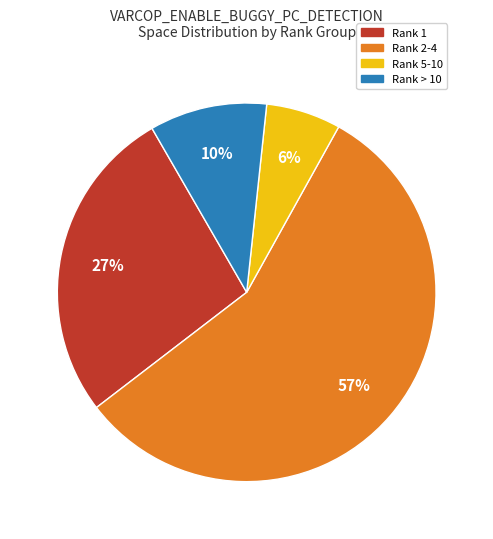

Count the number of slices in the pie.

4